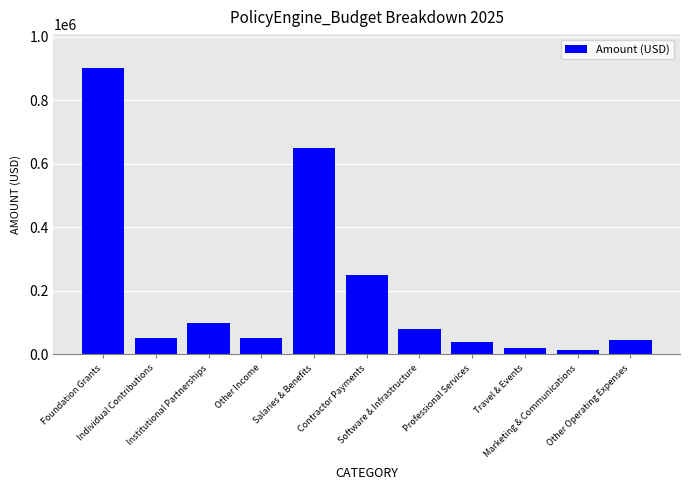

At which category does the chart reach its peak across all series?

Foundation Grants